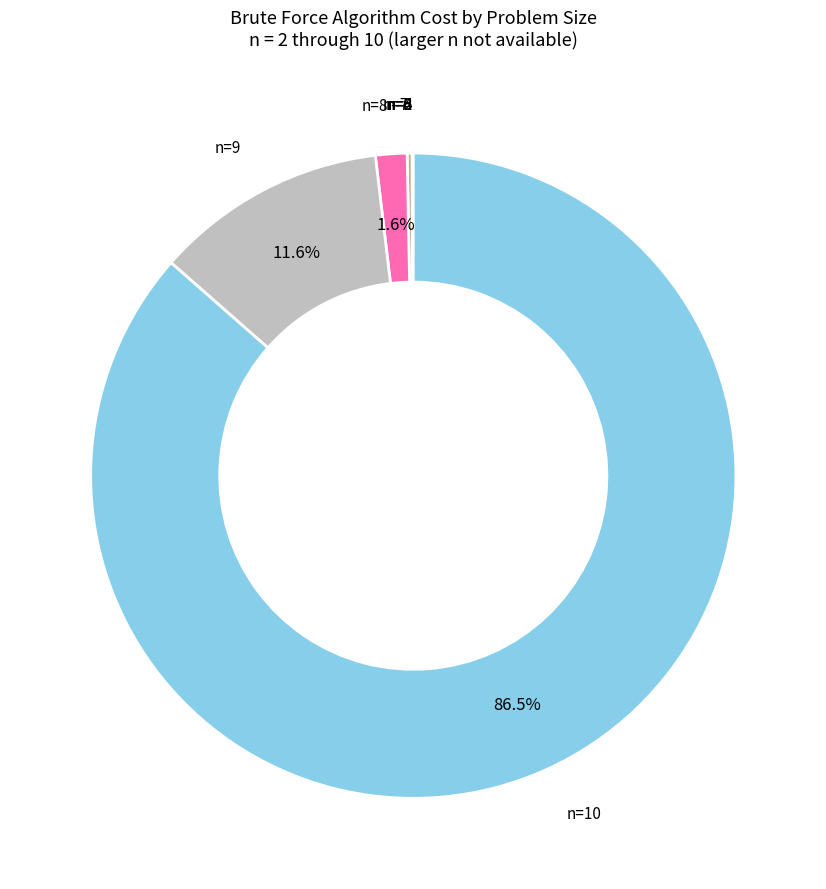

Which category has the biggest portion of the pie?

n=10